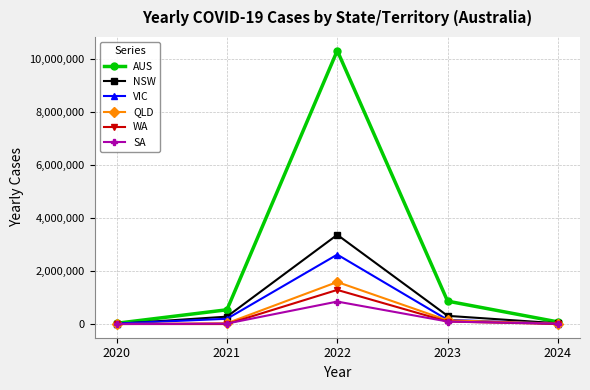

What is the difference between the highest and lowest values at 2020?

28503